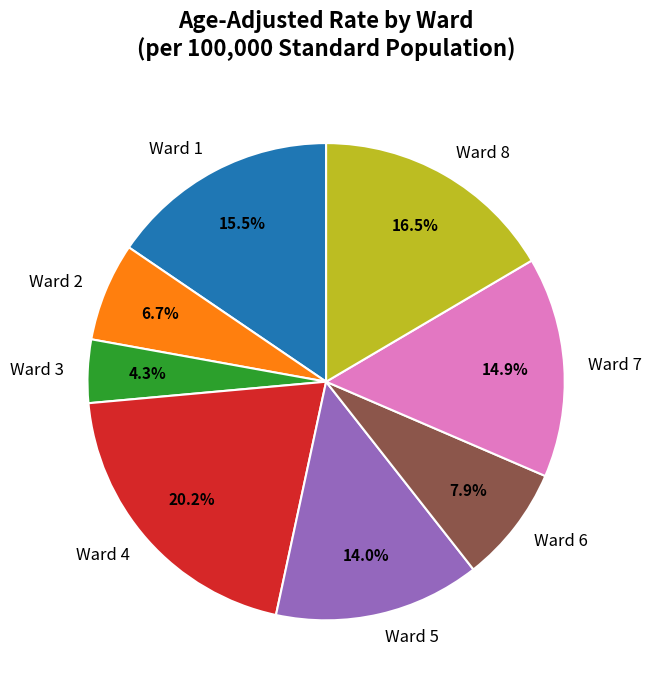

Combined, what portion of the pie is Ward 4 and Ward 6?

28.1%